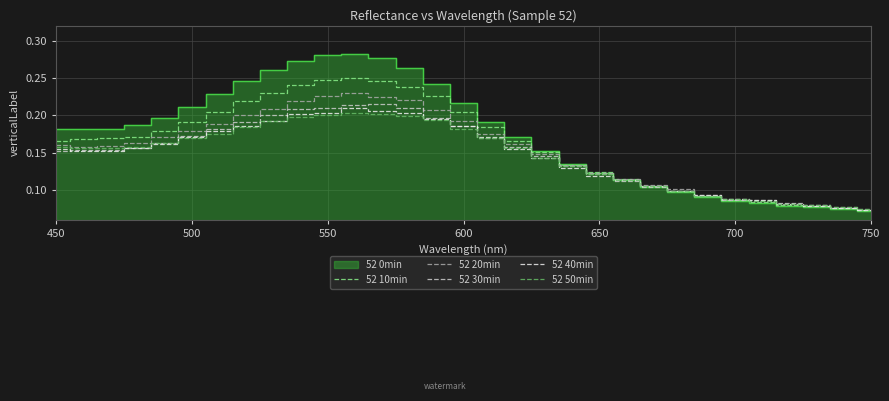

The value of 52 20min at 600 is 0.2. True or false?

True